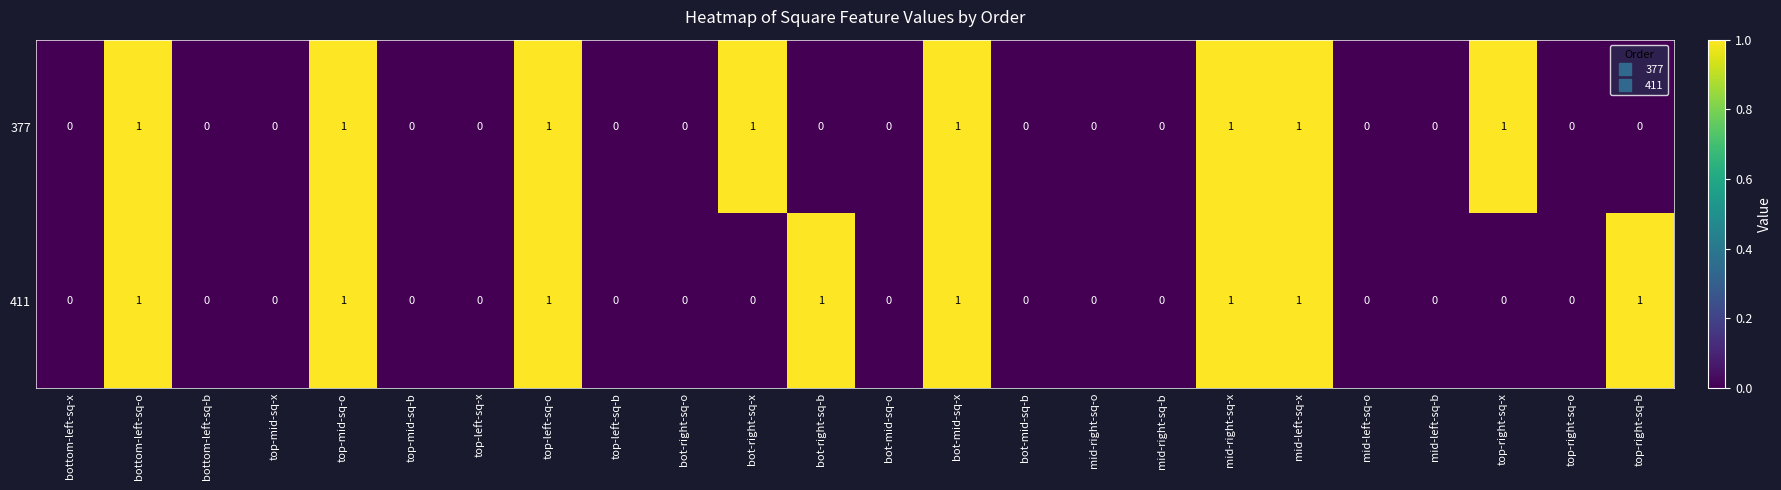

Between bot-right-sq-b and mid-right-sq-x, which series saw the biggest shift?

377